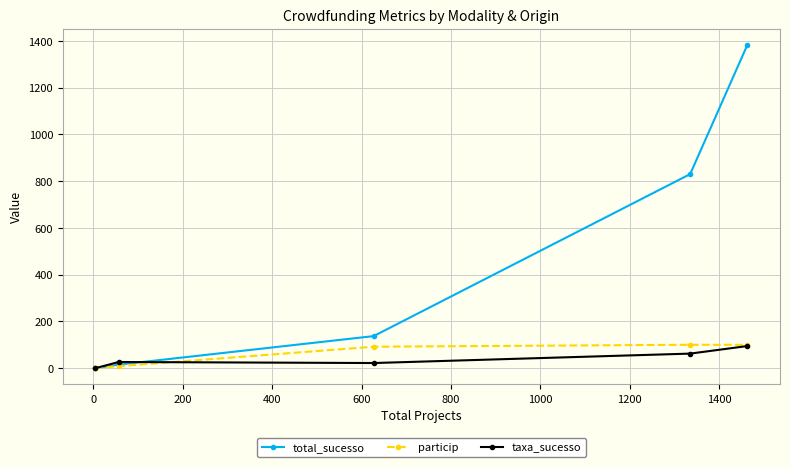

Which series has the largest total across all categories?

total_sucesso